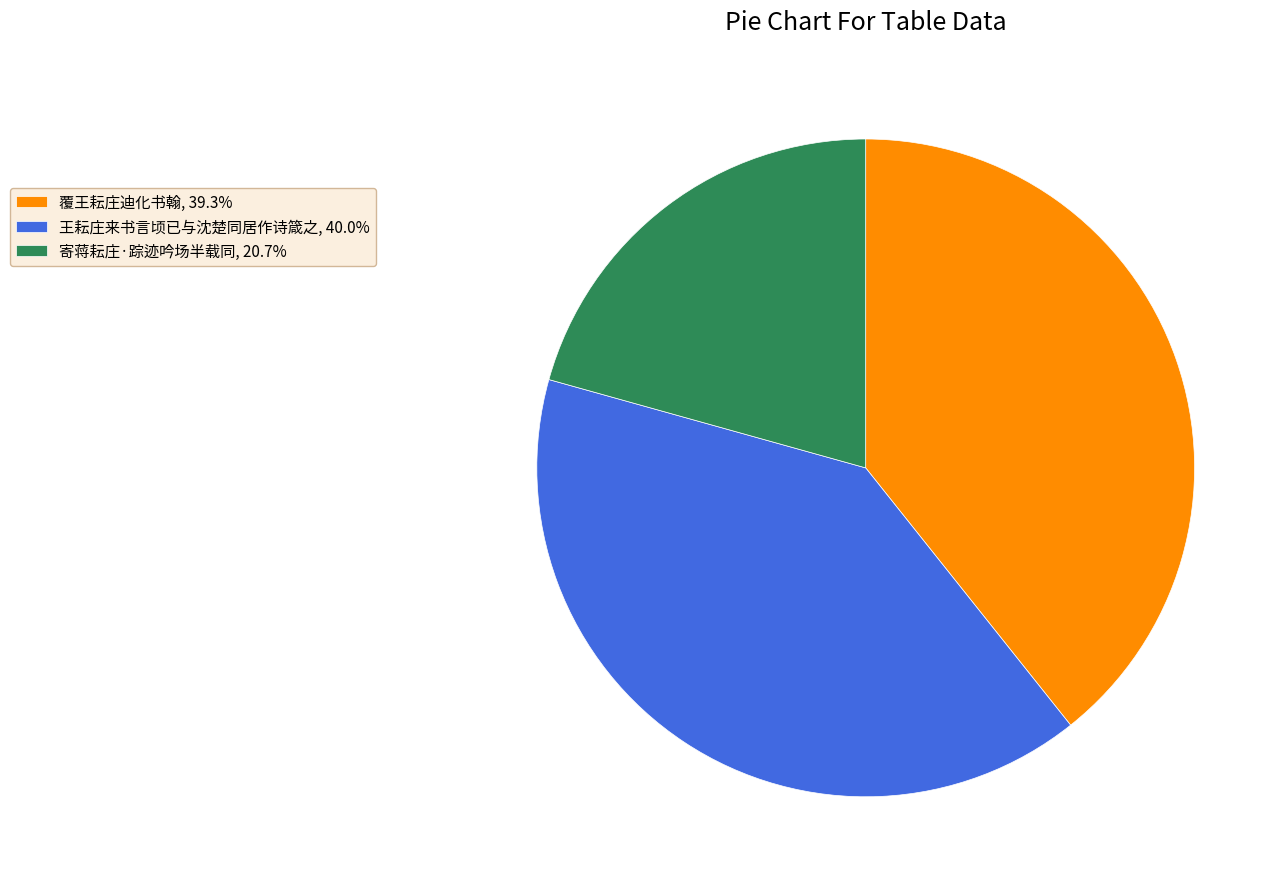

Is there any slice that represents more than half of the pie?

No